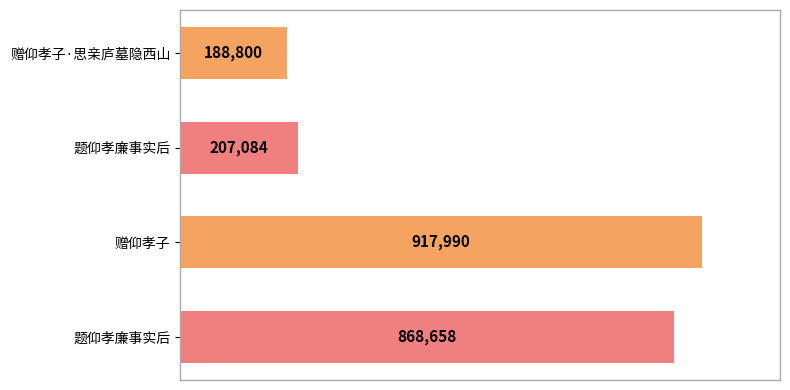

Does the chart contain any negative values?

No